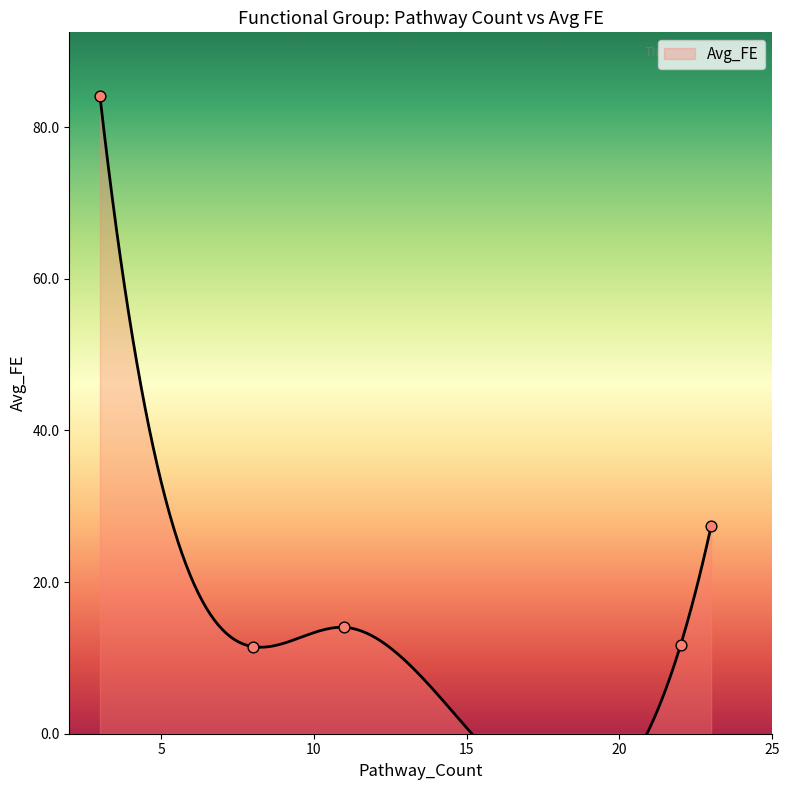

Which has a higher value, 23 or 22?

23